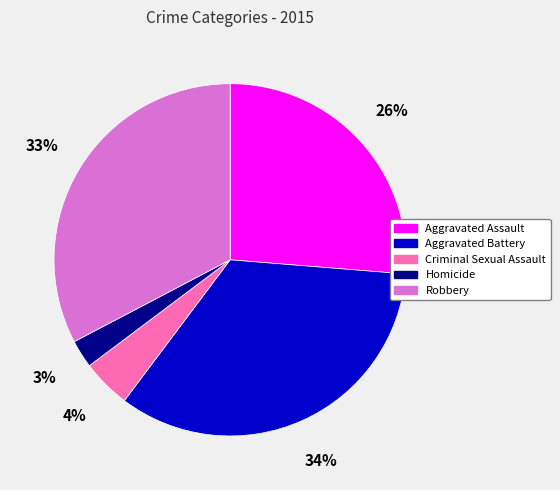

Is Aggravated Battery the majority of the pie?

No